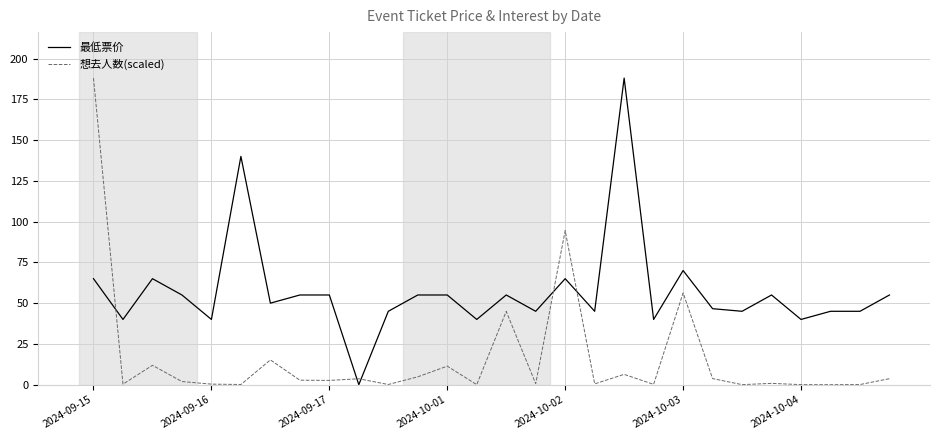

Rank the series by their average value, from highest to lowest.

最低票价, 想去人数(scaled)